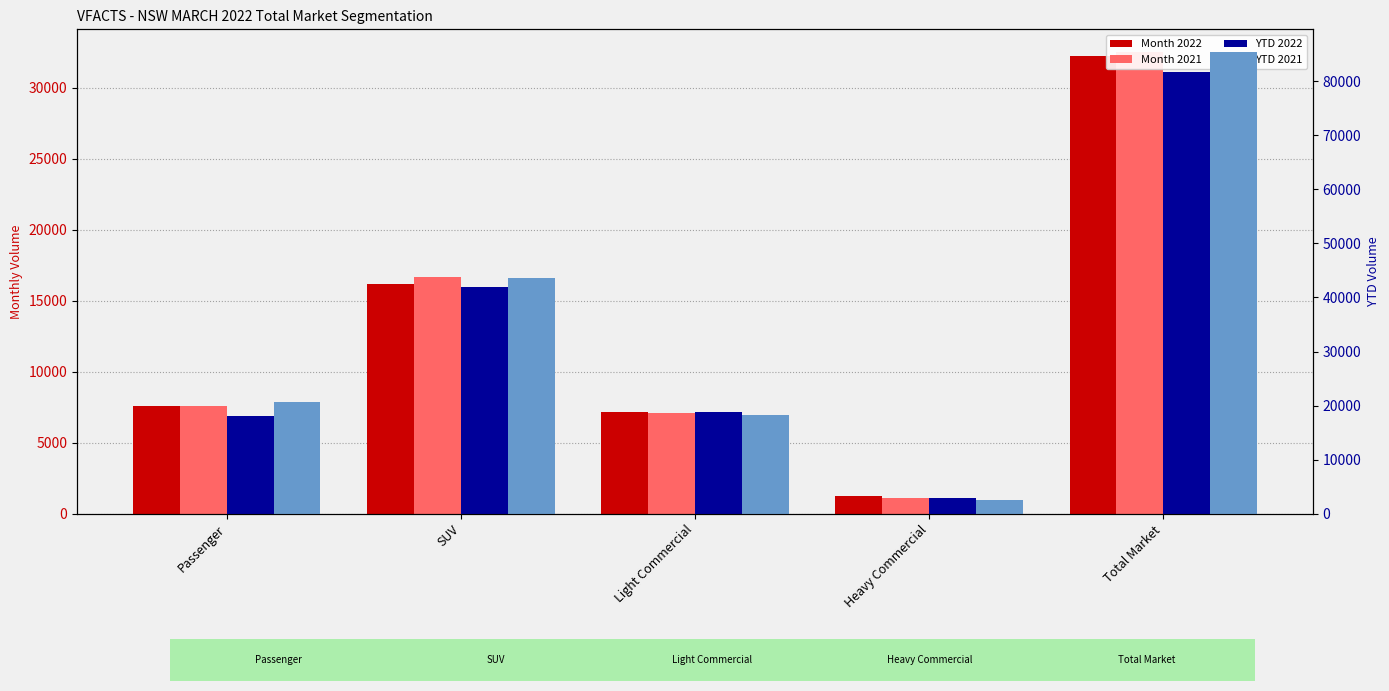

At which category is the sum across all series the highest?

Total Market